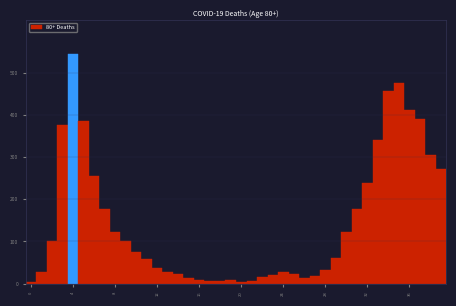

Around what value on the x-axis is the tallest bar? Give the approximate position of its centre, as read against the axis.

4.0